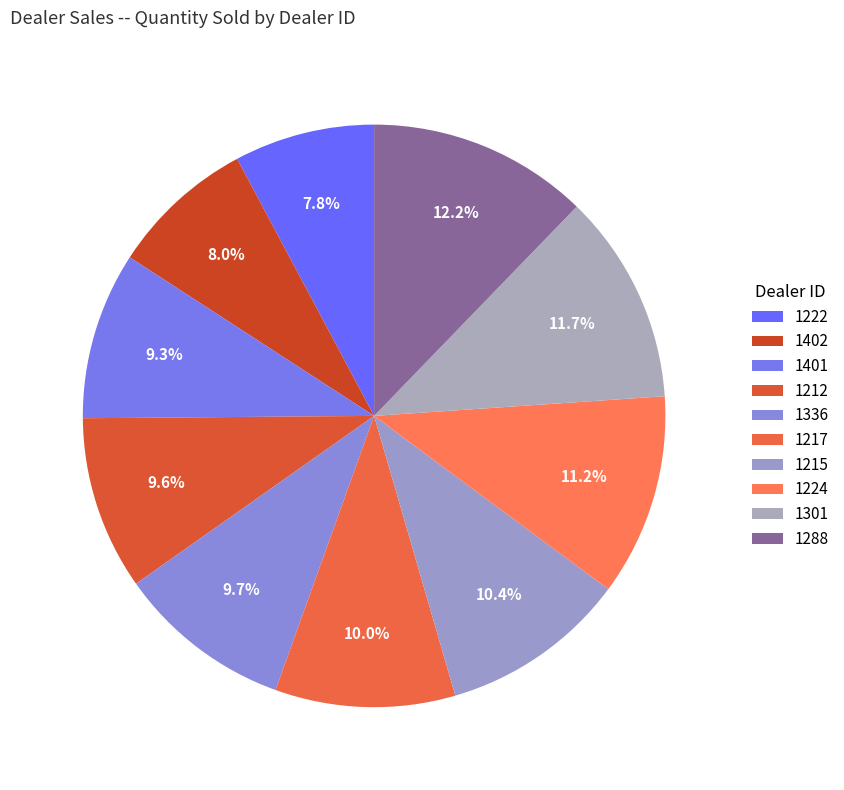

Is it true that 1215 is 21% of the pie?

False